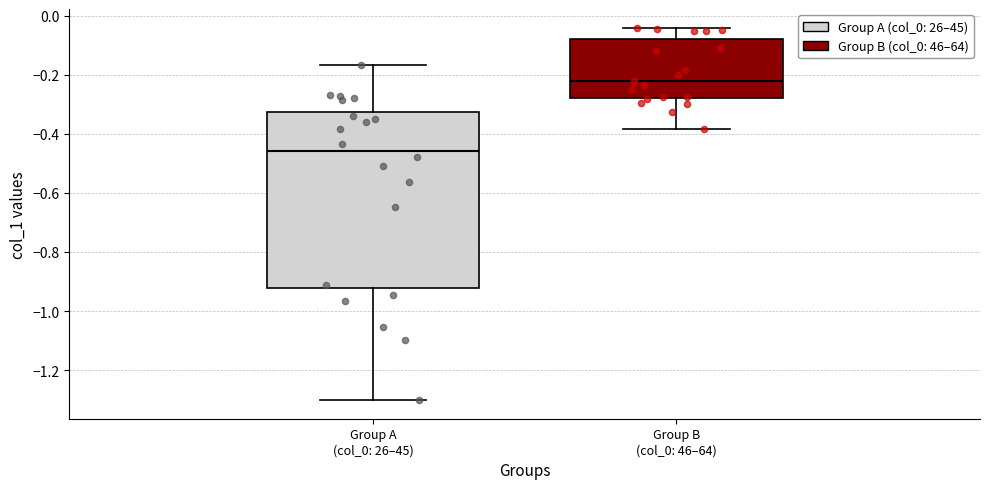

Reading left to right, read every box against the y-axis: the position of its median line, the range the box covers, and the ends of its whiskers. The values are not printed on the chart, so give them approximately, as read against the axis.

Group A (col_0: 26–45): median -0.46, box -0.92 to -0.32, whiskers -1.30 to -0.16
Group B (col_0: 46–64): median -0.22, box -0.28 to -0.08, whiskers -0.38 to -0.04